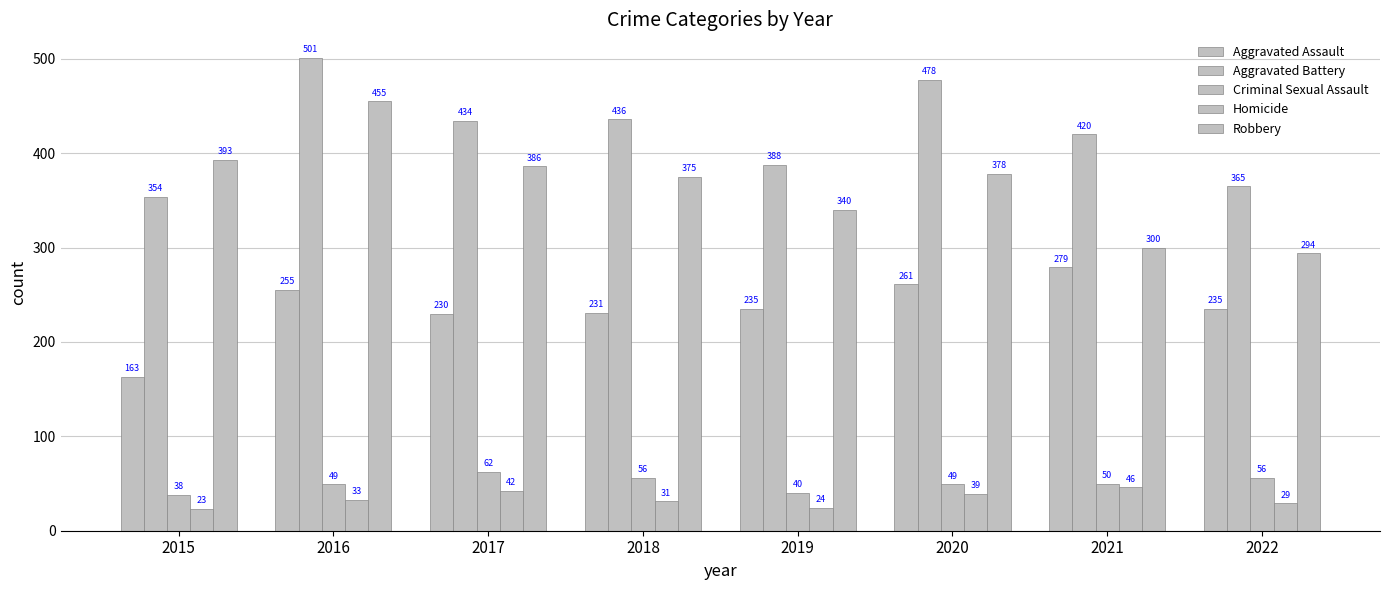

Count the number of data series in this chart.

5